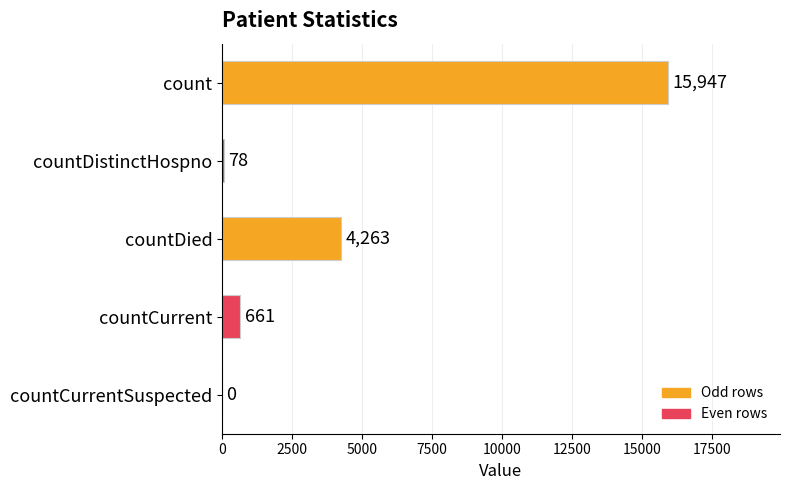

Which has a higher value, countDistinctHospno or countDied?

countDied